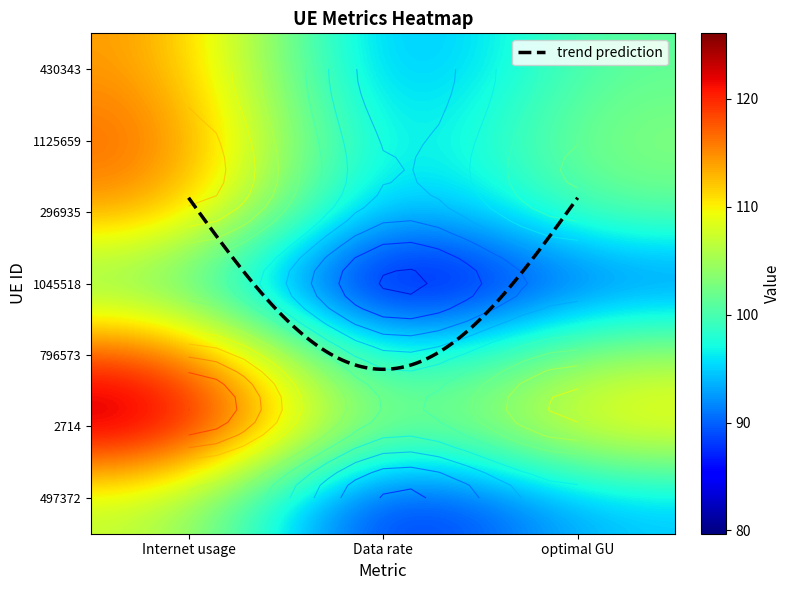

What is the approximate value of 430343 at optimal GU?

101.5